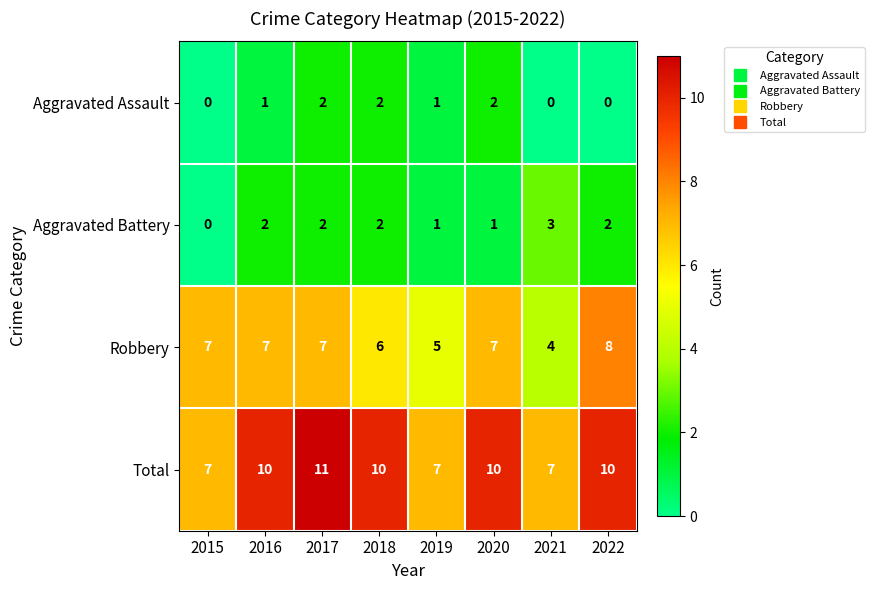

Count the Robbery values in the range 6 to 7.

5